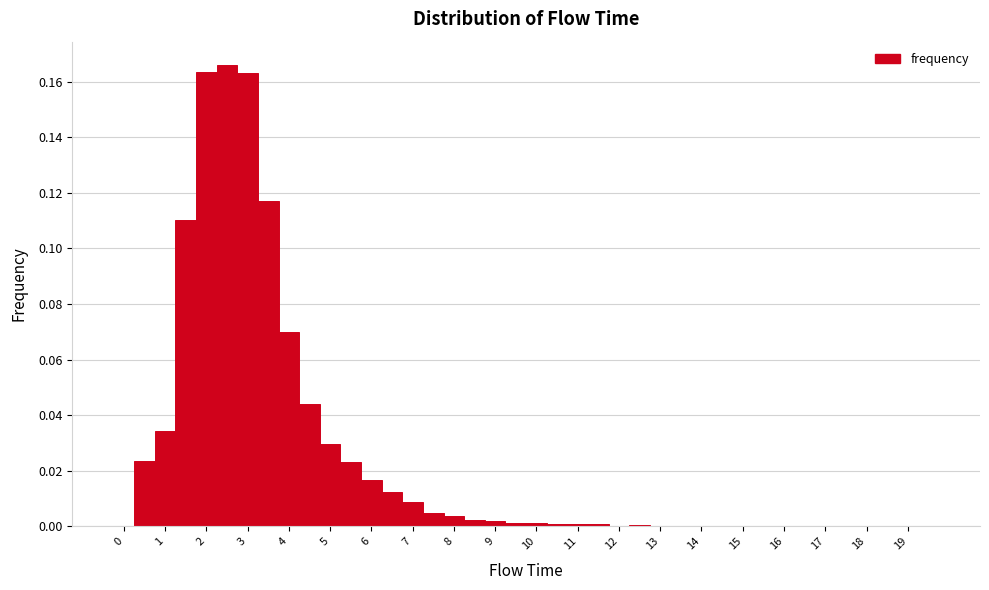

Reading left to right, list every bar in this chart as the range it spans on the x-axis followed by its height. Neither the bar edges nor the heights are printed on the chart, so give them approximately, as read against the axes.

-0.25 to 0.25: 0
0.25 to 0.75: 0.024
0.75 to 1.25: 0.034
1.25 to 1.75: 0.110
1.75 to 2.25: 0.164
2.25 to 2.75: 0.166
2.75 to 3.25: 0.162
3.25 to 3.75: 0.116
3.75 to 4.25: 0.070
4.25 to 4.75: 0.044
4.75 to 5.25: 0.030
5.25 to 5.75: 0.022
5.75 to 6.25: 0.016
6.25 to 6.75: 0.012
6.75 to 7.25: 0.008
7.25 to 7.75: 0.004
7.75 to 8.25: 0.004
8.25 to 8.75: 0.002
8.75 to 9.25: under 0.002
9.25 to 9.75: under 0.002
9.75 to 10.25: under 0.002
10.25 to 10.75: under 0.002
10.75 to 11.25: under 0.002
11.25 to 11.75: under 0.002
11.75 to 12.25: under 0.002
12.25 to 12.75: under 0.002
12.75 to 13.25: under 0.002
13.25 to 13.75: under 0.002
13.75 to 14.25: under 0.002
14.25 to 14.75: under 0.002
14.75 to 15.25: under 0.002
15.25 to 15.75: under 0.002
15.75 to 16.25: under 0.002
16.25 to 16.75: under 0.002
16.75 to 17.25: under 0.002
17.25 to 17.75: under 0.002
17.75 to 18.25: under 0.002
18.25 to 18.75: under 0.002
18.75 to 19.25: under 0.002
19.25 to 19.75: 0